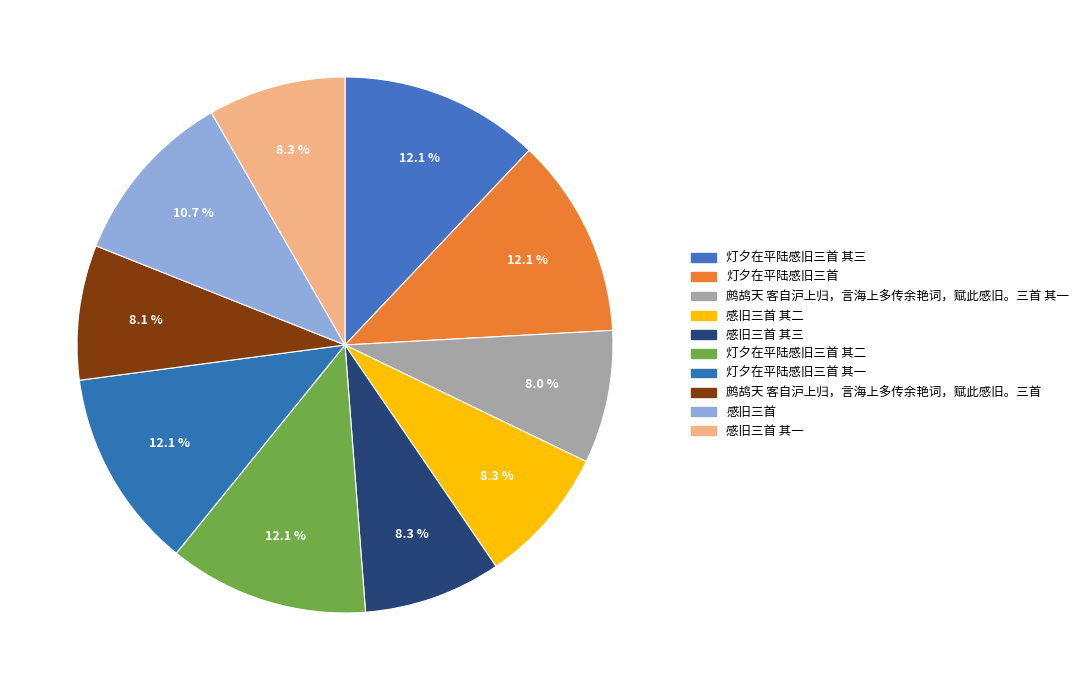

To the nearest percent, what is the combined percentage of 灯夕在平陆感旧三首 and 感旧三首 其三?

20%